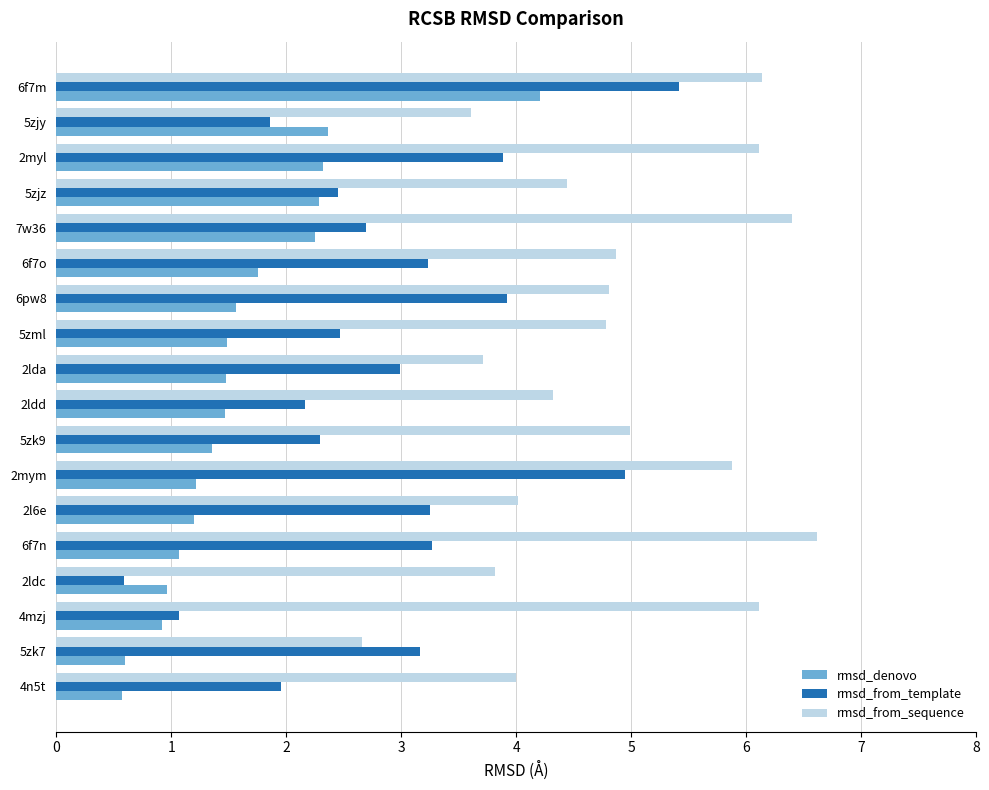

Which category has the highest value in the rmsd_denovo series?

6f7m